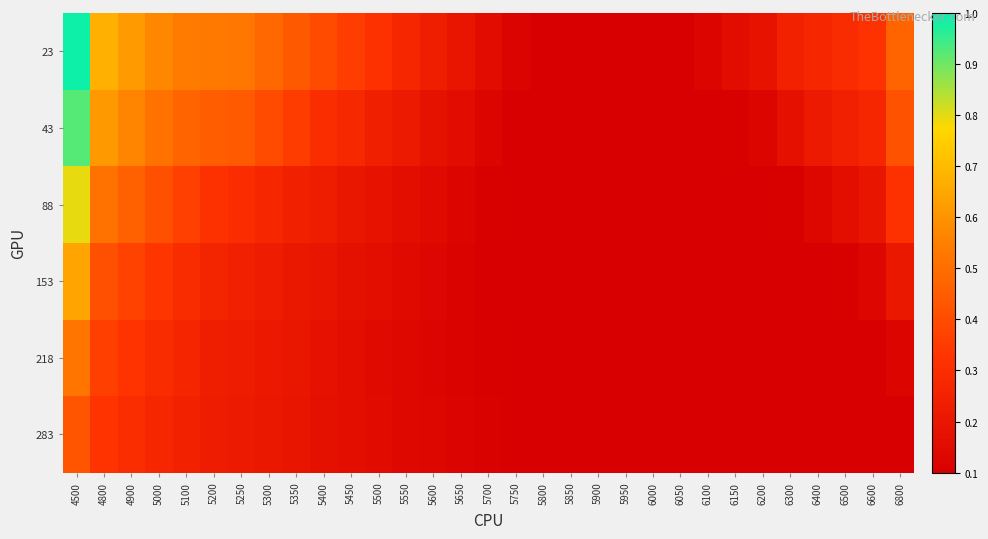

At which category is the sum across all series the highest?

4500